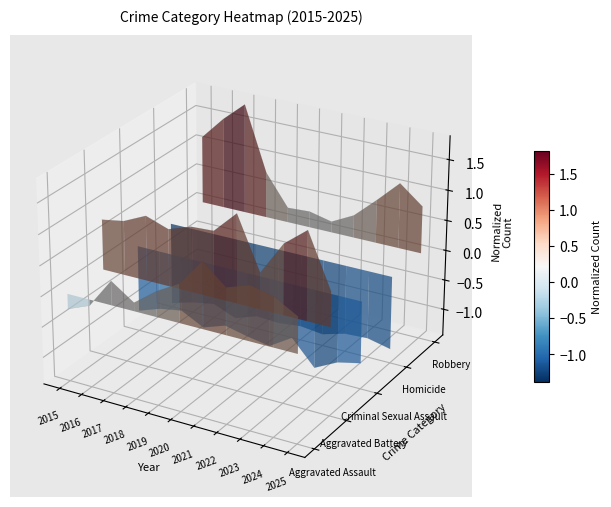

Count the number of data series in this chart.

5